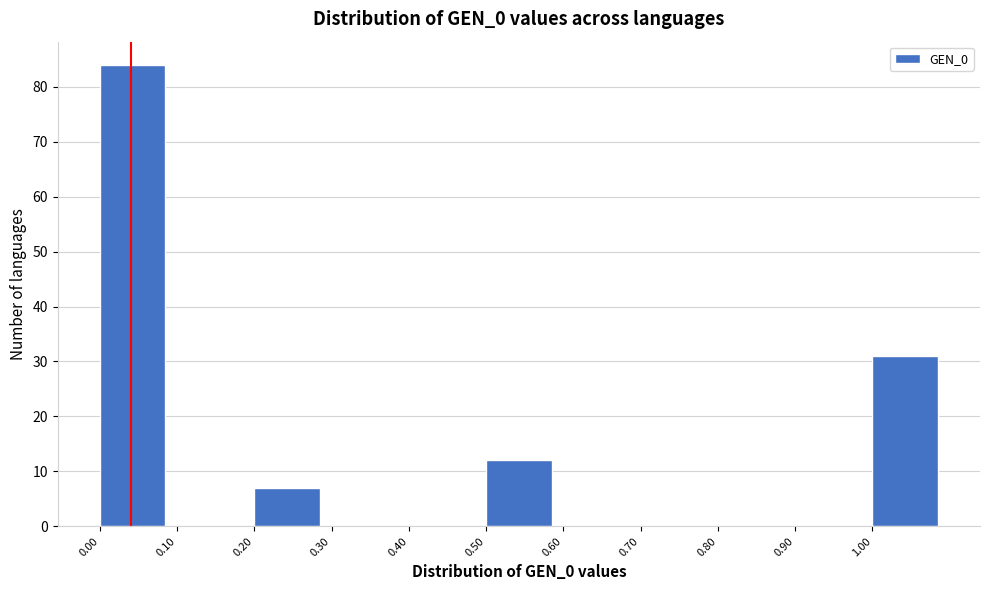

How tall is the bar that spans 0.2 to 0.3 on the x-axis? The values are not printed on the chart, so give them approximately, as read against the axis.

7